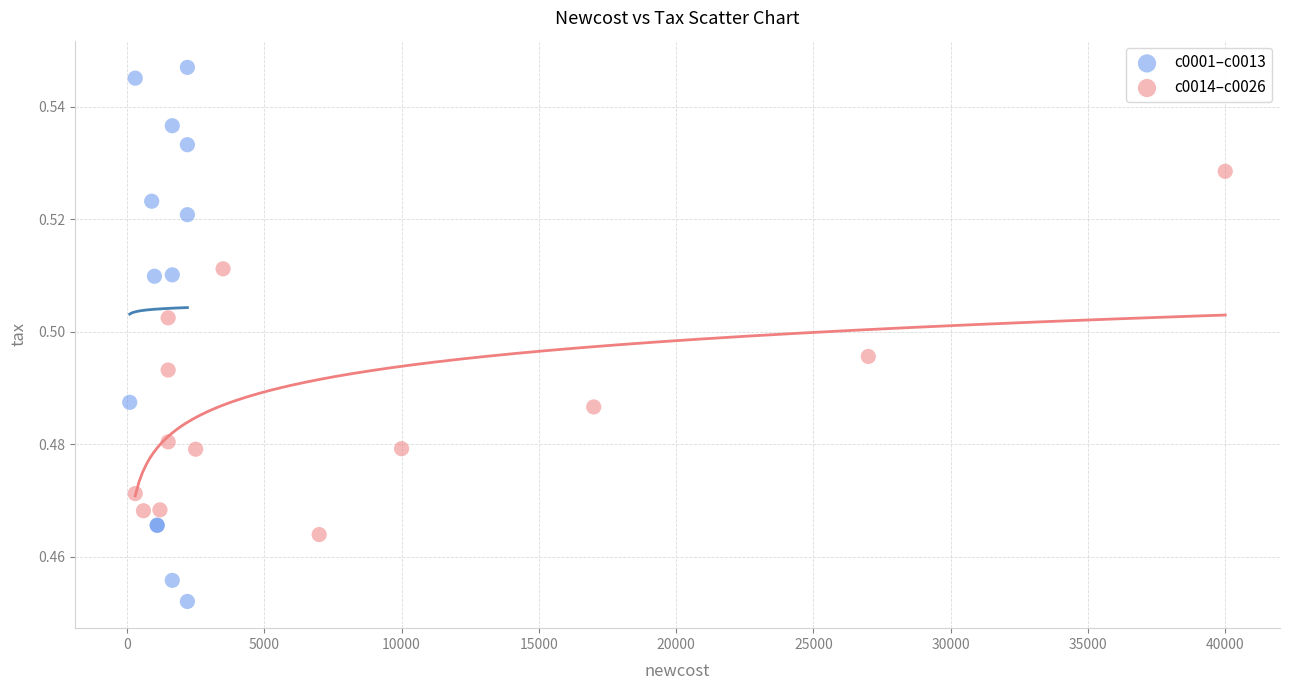

Which series contains the highest Y value?

c0001–c0013